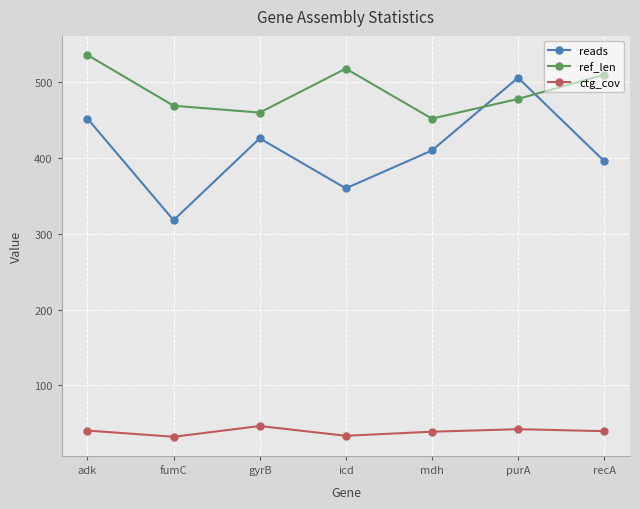

Which series has the largest total across all categories?

ref_len